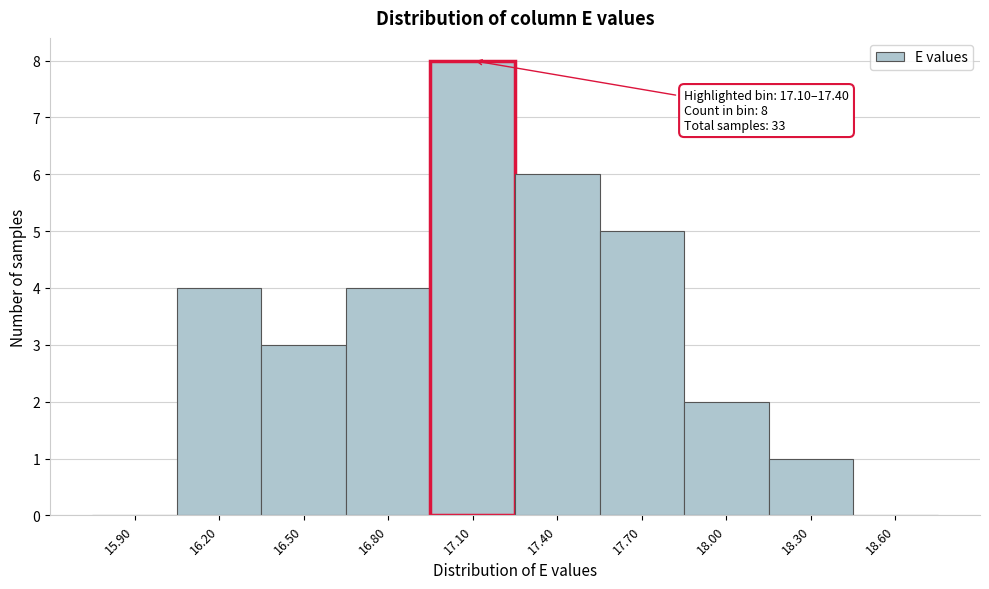

Reading left to right, extract all data points from this chart.

15.90=0	16.20=4	16.50=3	16.80=4	17.10=8	17.40=6	17.70=5	18.00=2	18.30=1	18.60=0